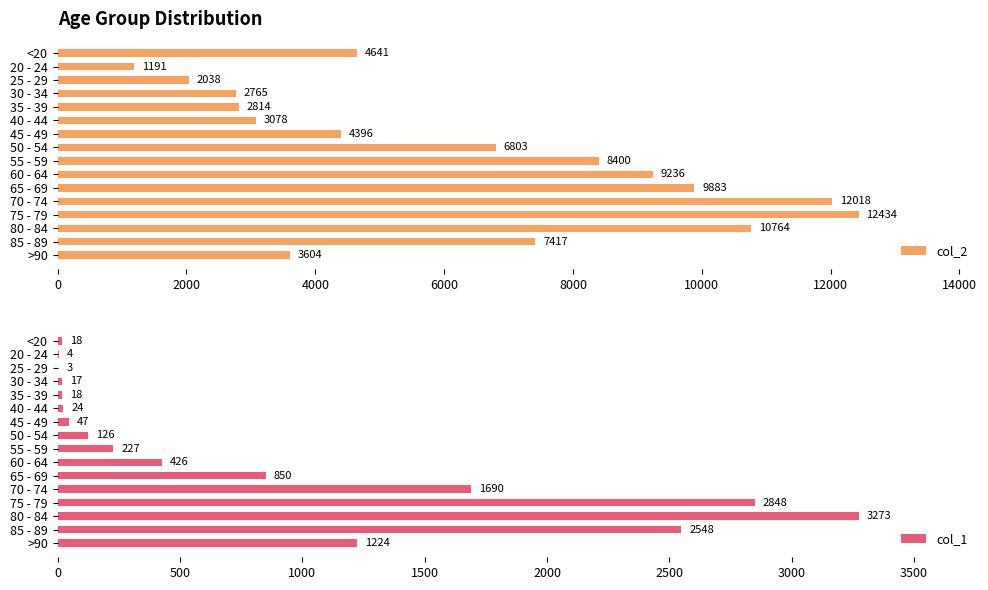

What is the sum of the col_1 values at 75 - 79 and 80 - 84?

6121